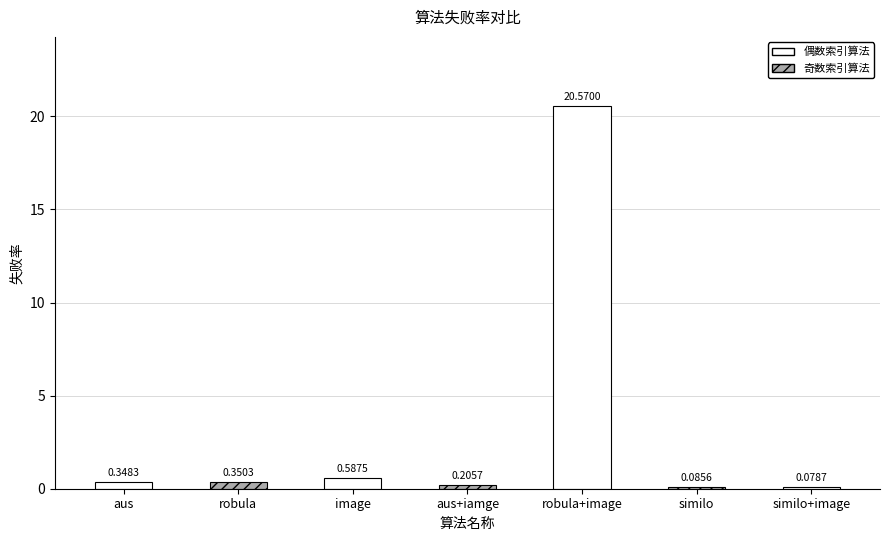

Is it true that the value at robula+image is 20.6?

True